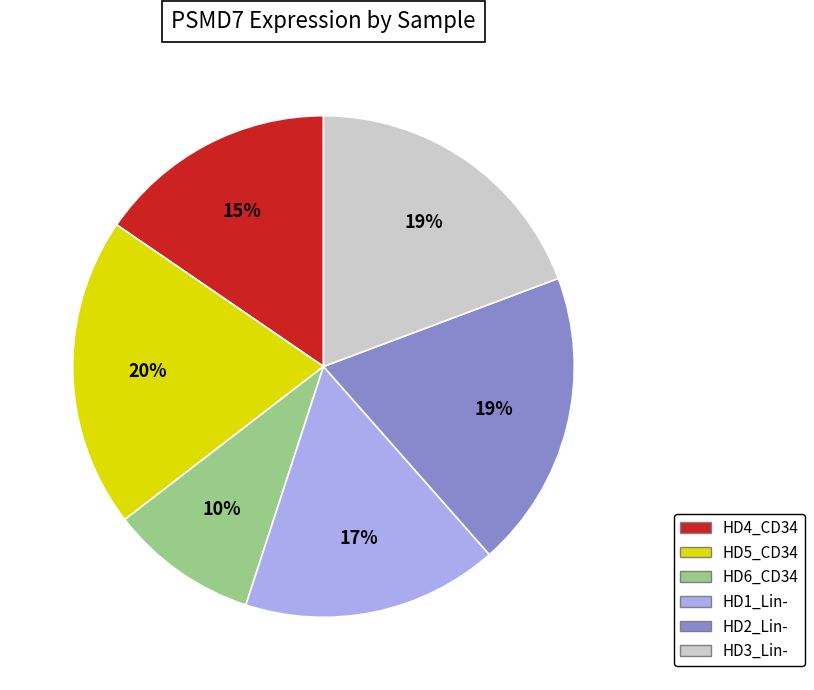

To the nearest percent, what percentage of the pie is HD6_CD34?

10%